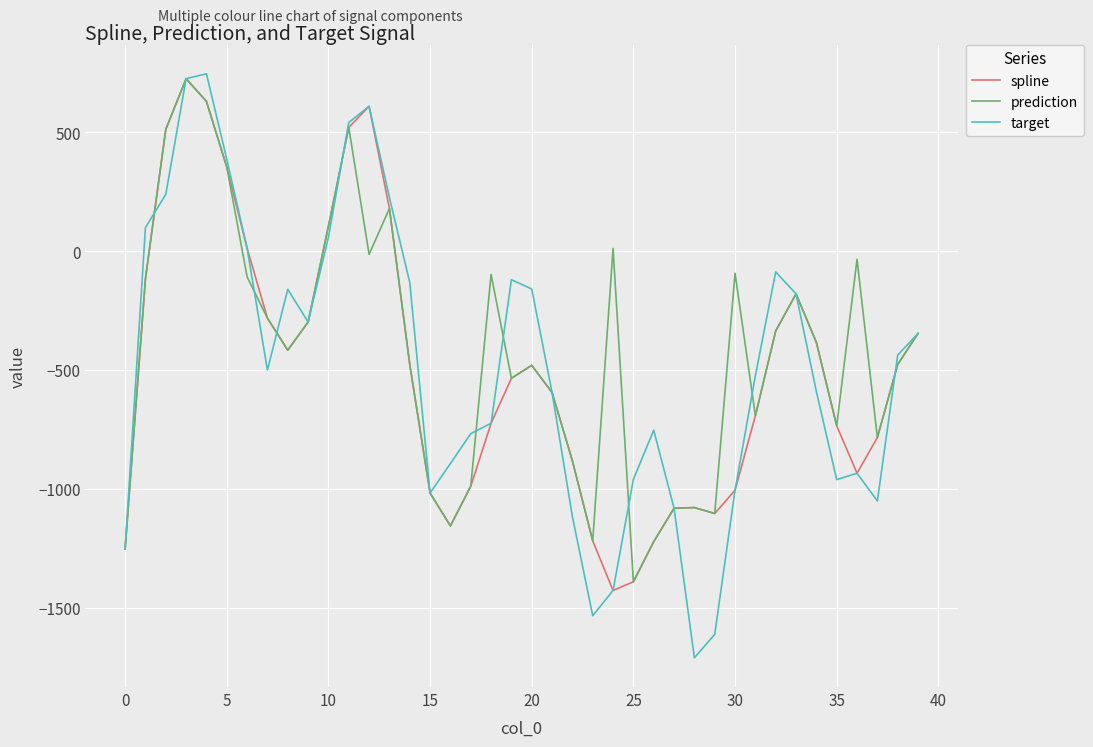

How many values in the target series are below -500?

21